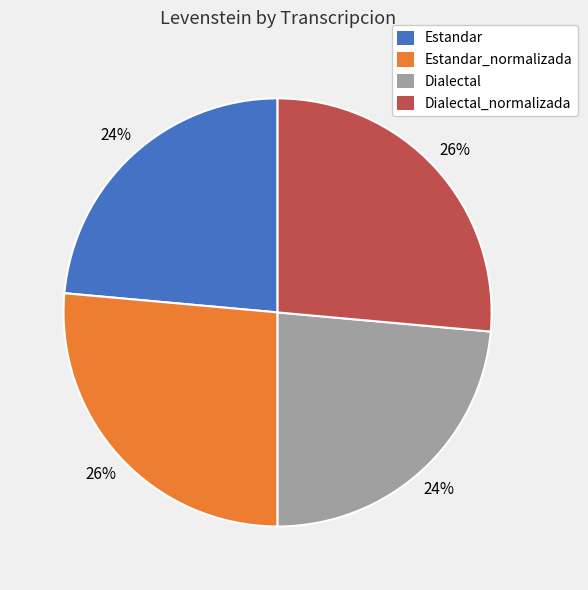

Is Estandar_normalizada the majority of the pie?

No